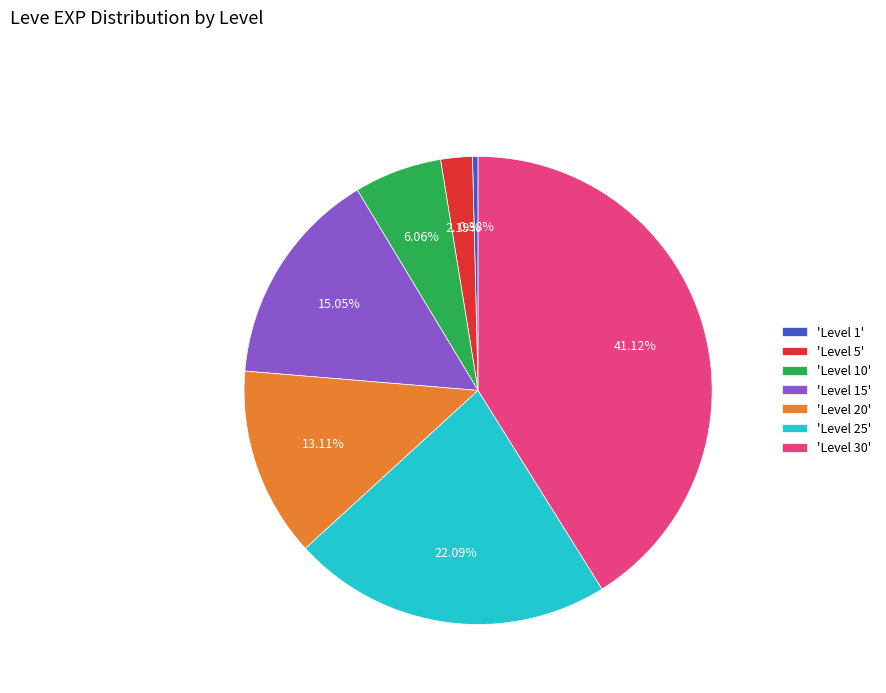

What is the ratio of the value at 'Level 5' to the value at 'Level 10'?

0.4